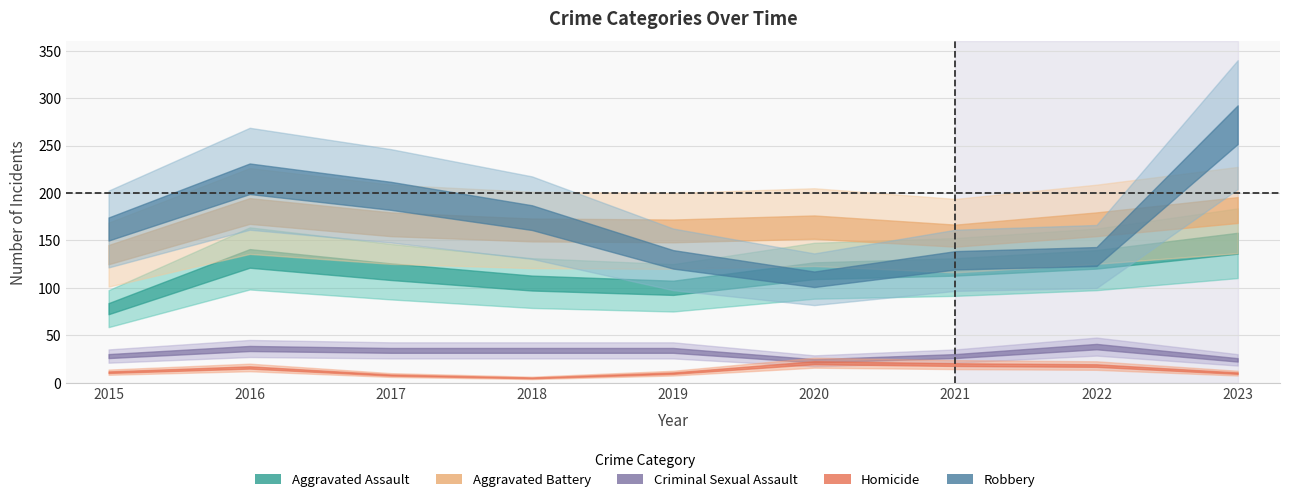

The value of Criminal Sexual Assault at 2016 is 36. True or false?

True